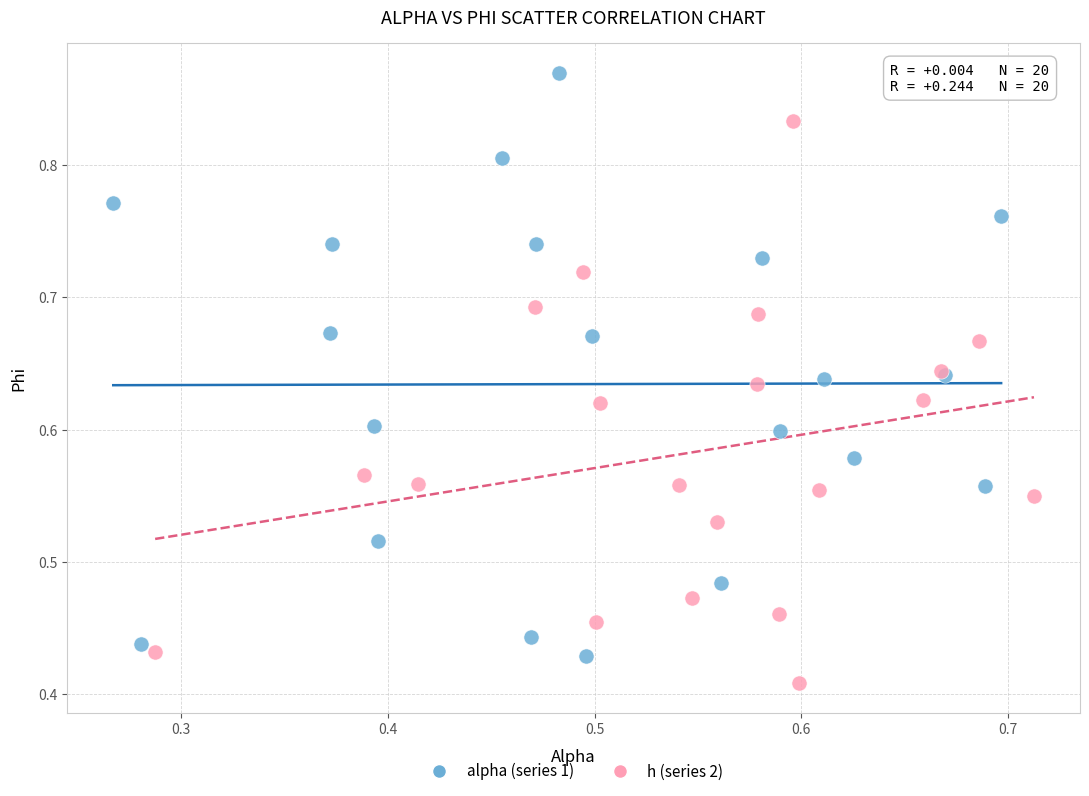

Which series reaches the maximum Y coordinate?

alpha (series 1)